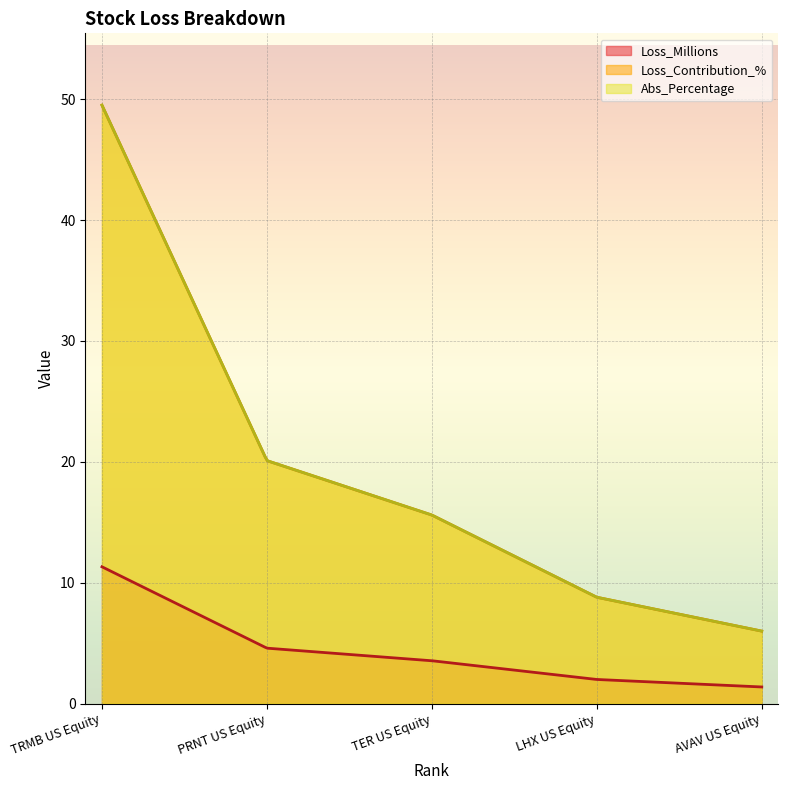

What are all the series names shown in the legend?

Loss_Millions, Loss_Contribution_%, Abs_Percentage